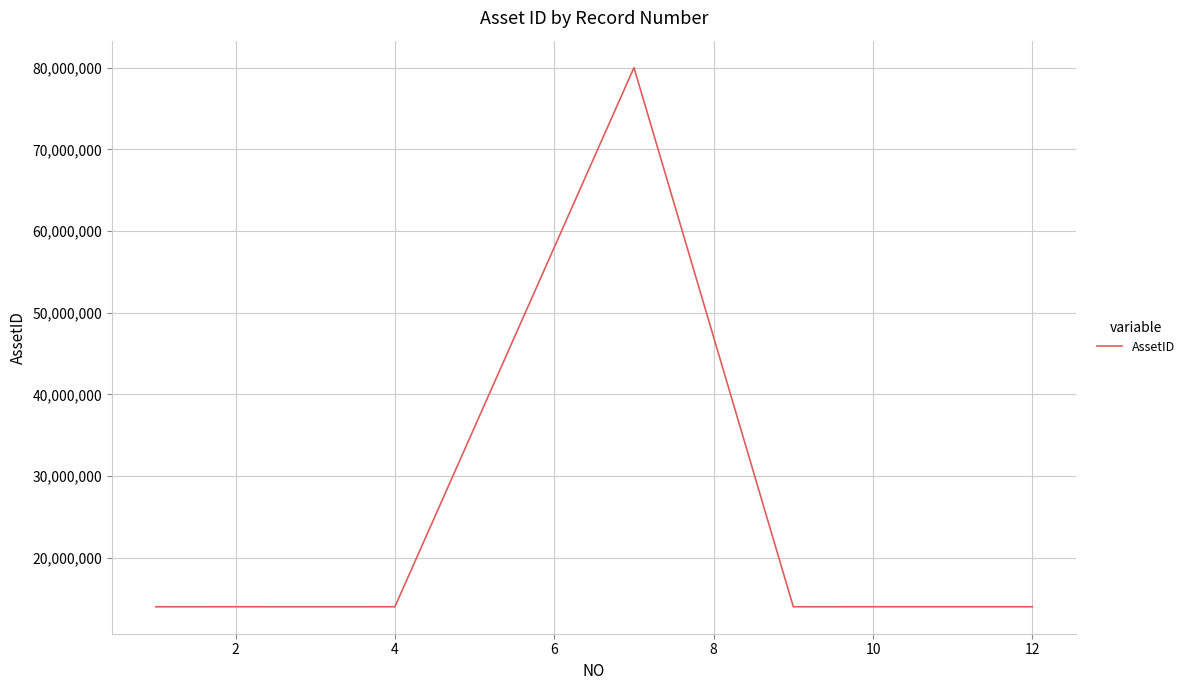

What is the maximum value shown in the chart?

80000336